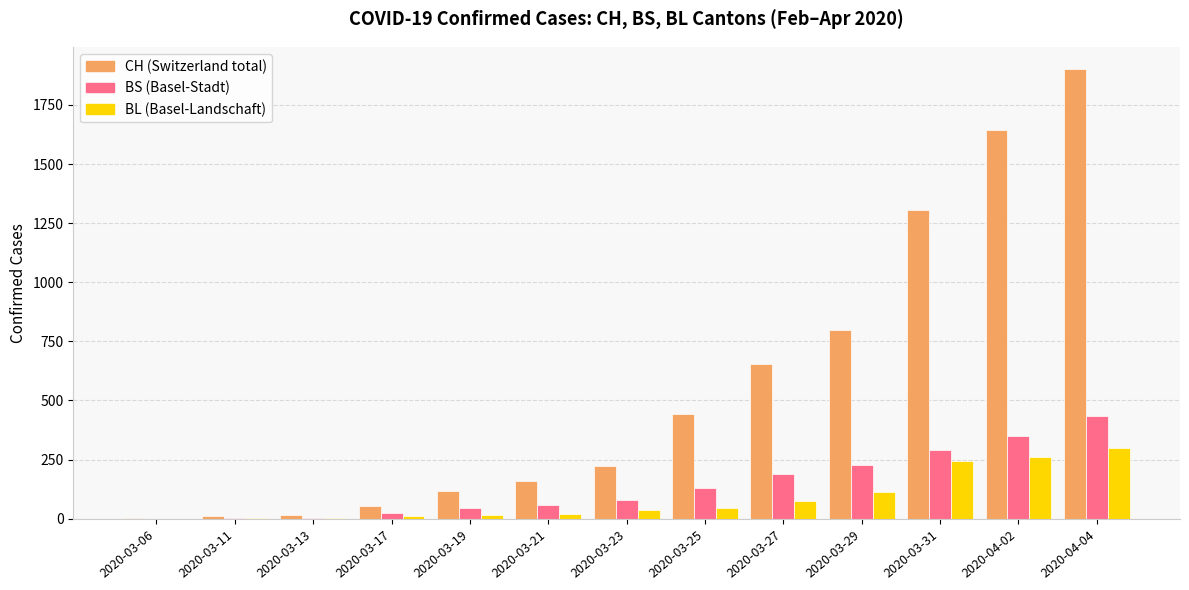

What is the maximum value shown in the chart?

1901